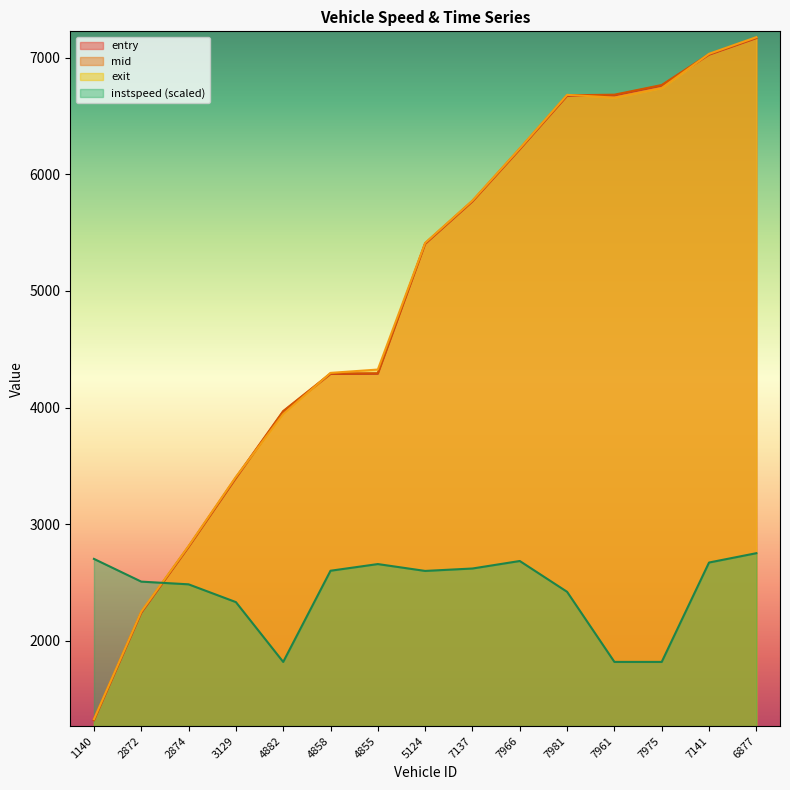

How many lines are shown in the chart?

4